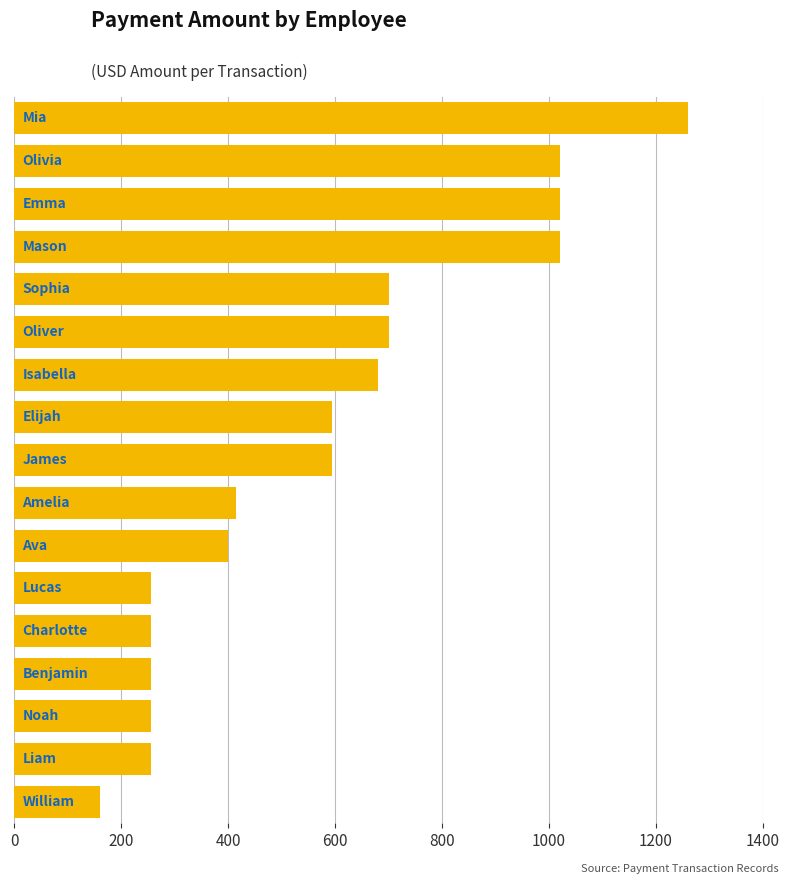

How many bars are there in total?

17